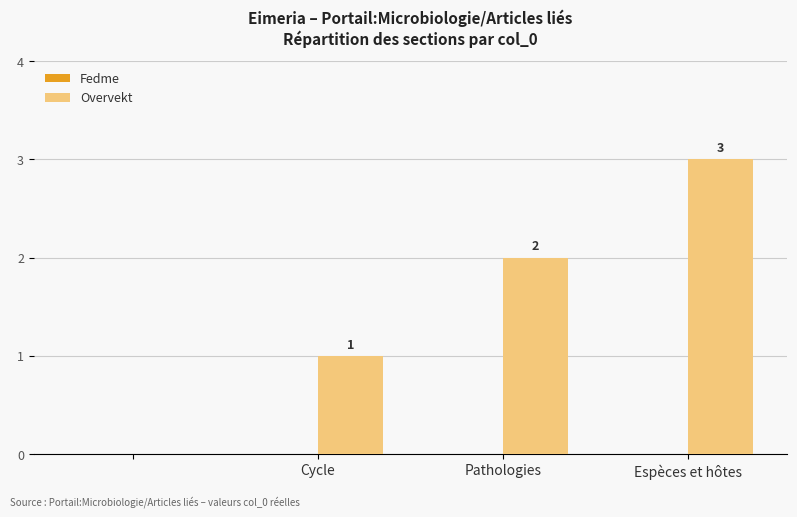

How many values are between 1 and 3?

3